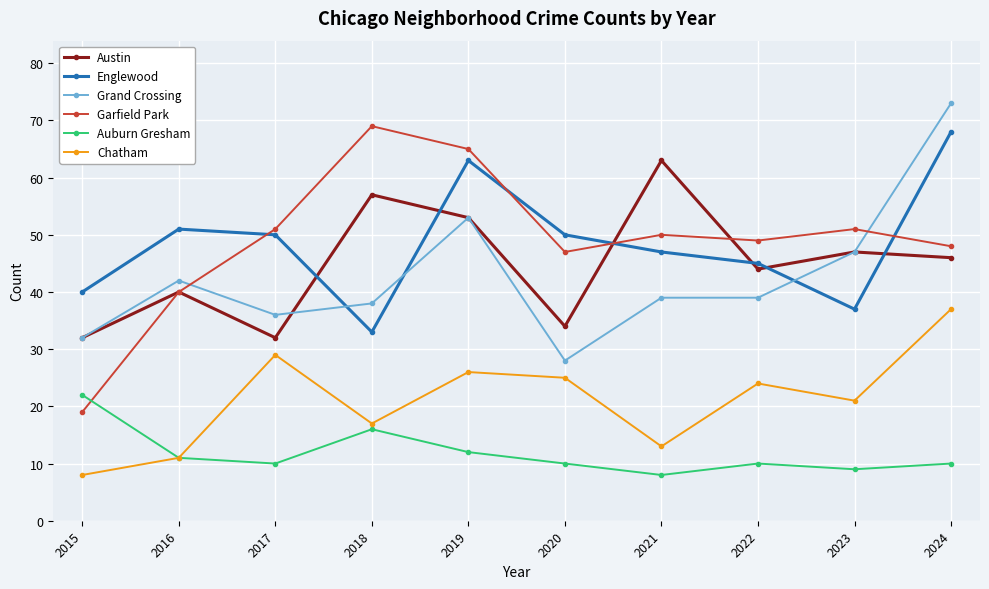

What is the approximate value of Grand Crossing at 2020?

28